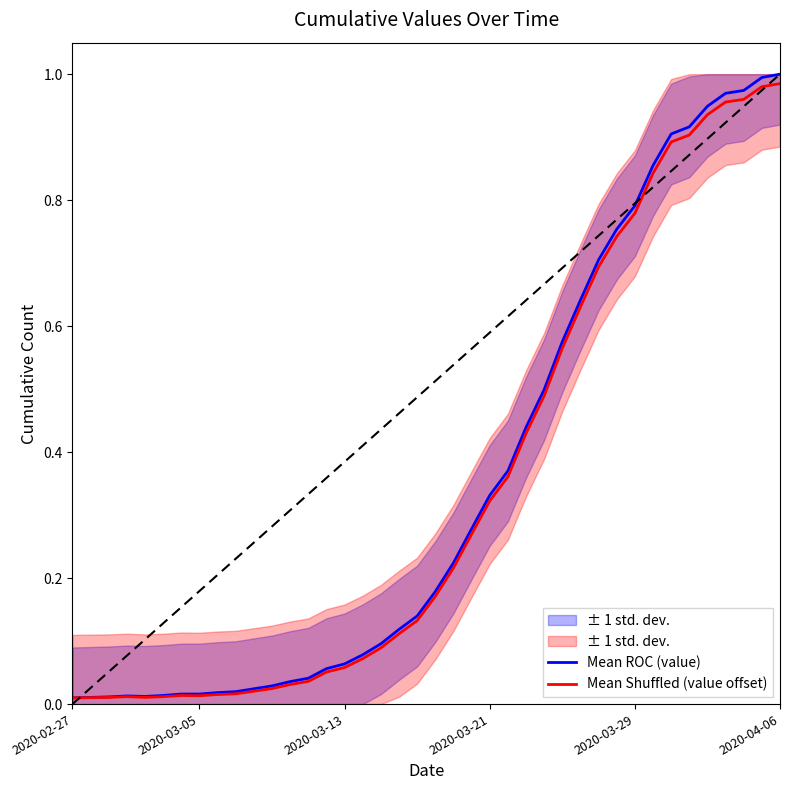

What are all the series names shown in the legend?

Mean ROC (value), Mean Shuffled (value offset)